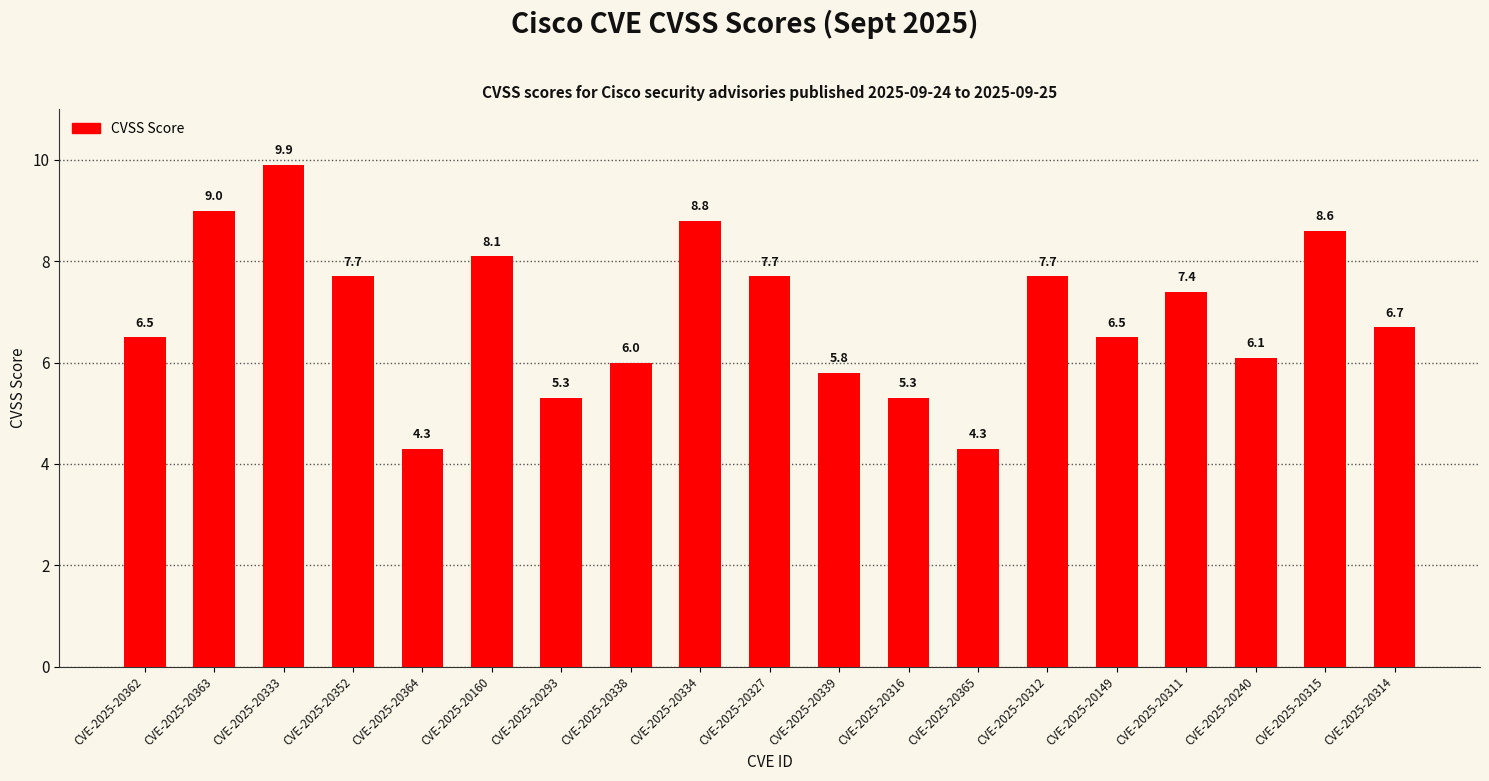

What is the change in value from CVE-2025-20333 to CVE-2025-20339?

-4.1